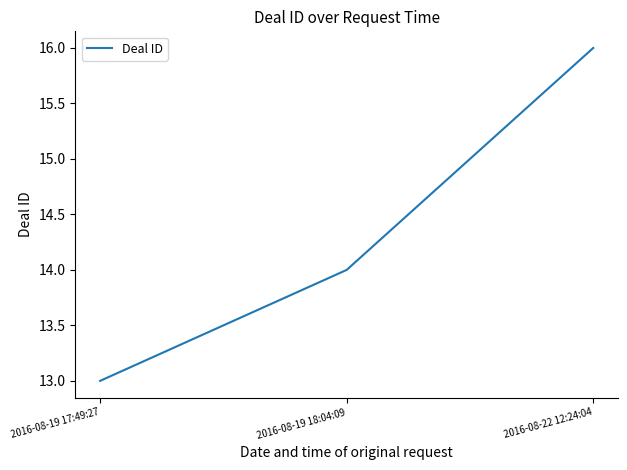

The value at 2016-08-19 18:04:09 is 7. True or false?

False